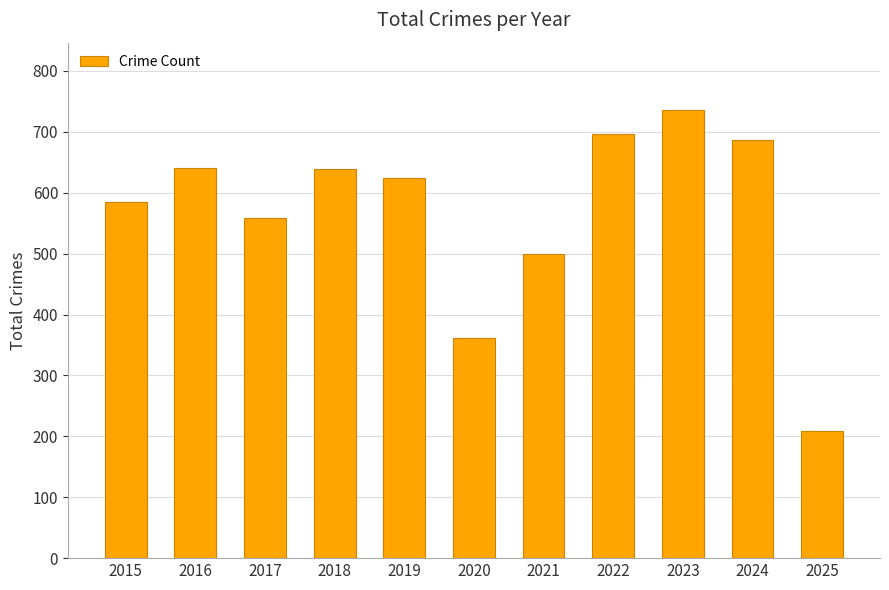

How many distinct data groups are displayed?

1